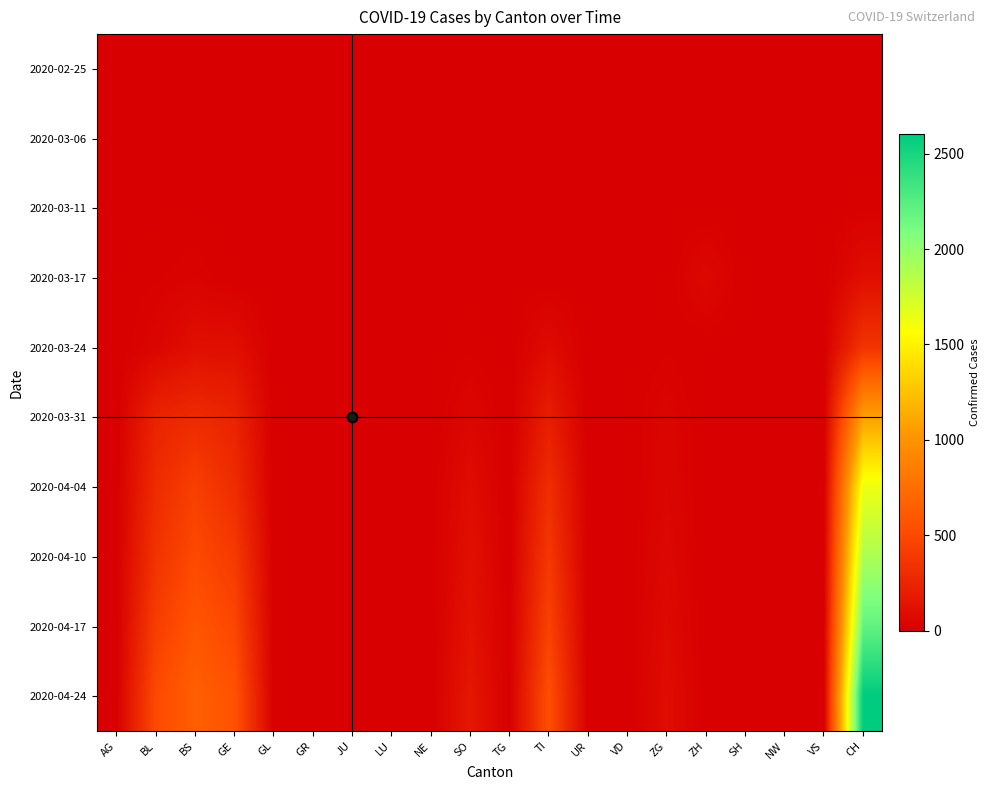

At how many categories does at least one series exceed 1956?

1